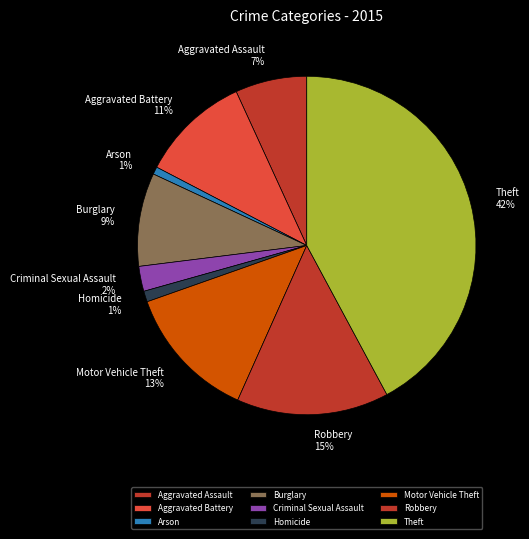

Between Theft and Aggravated Assault, which is larger?

Theft